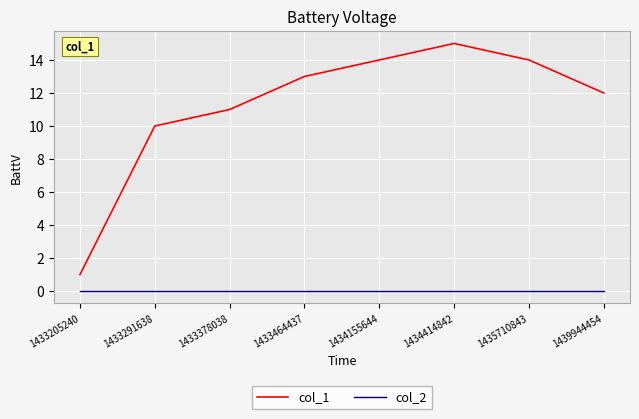

What is the difference between the maximum and second lowest values in the col_1 series?

5